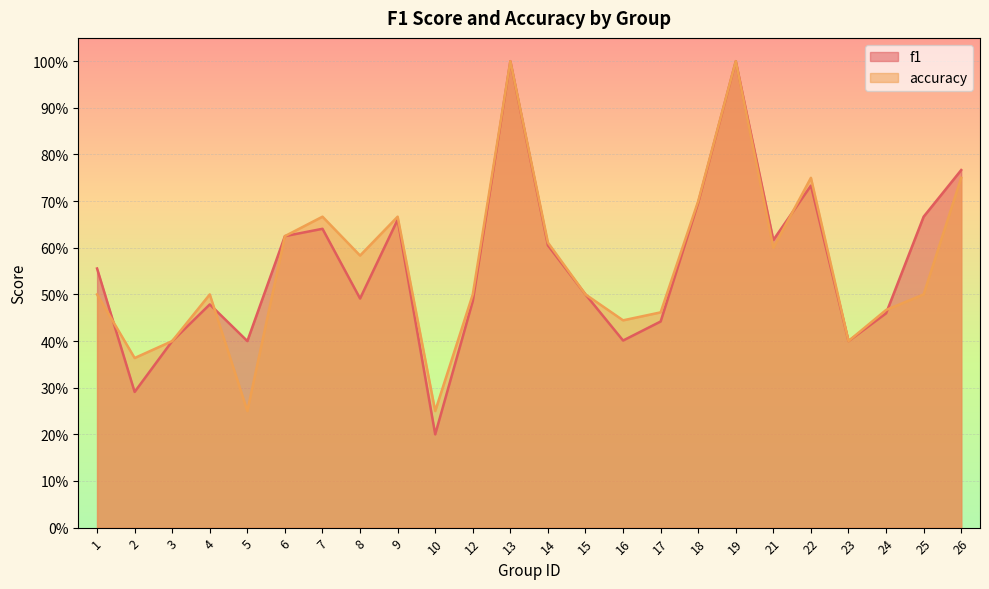

What is the smallest value displayed?

0.2